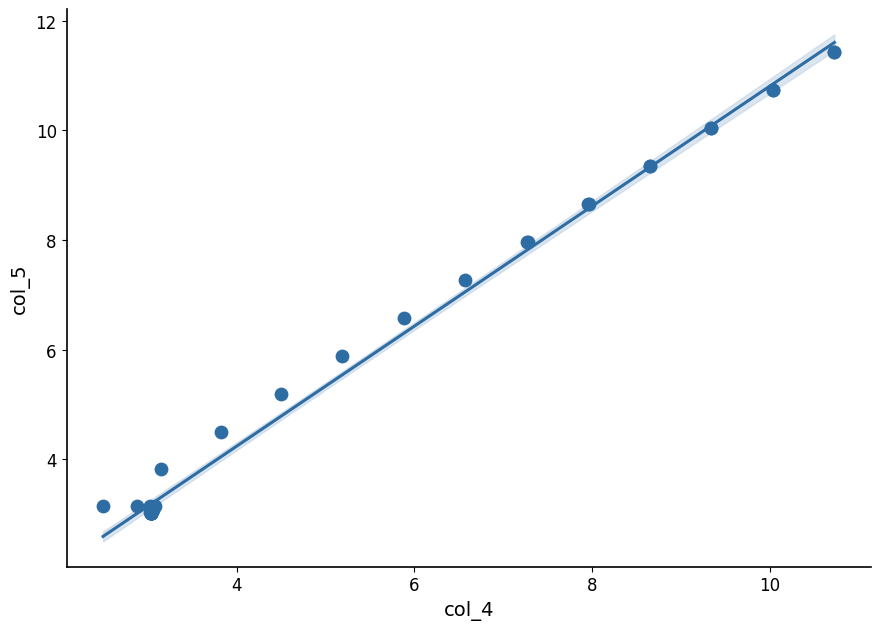

What Y value in the scatter plot is closest to 7?

7.3